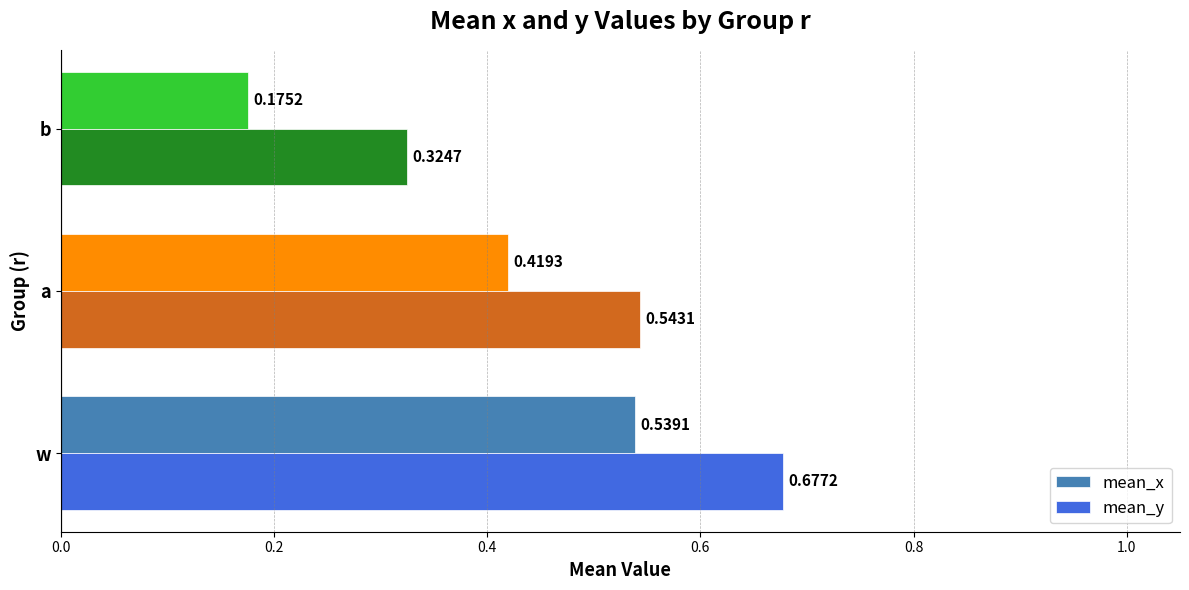

Where is mean_x nearest to the value 0?

b